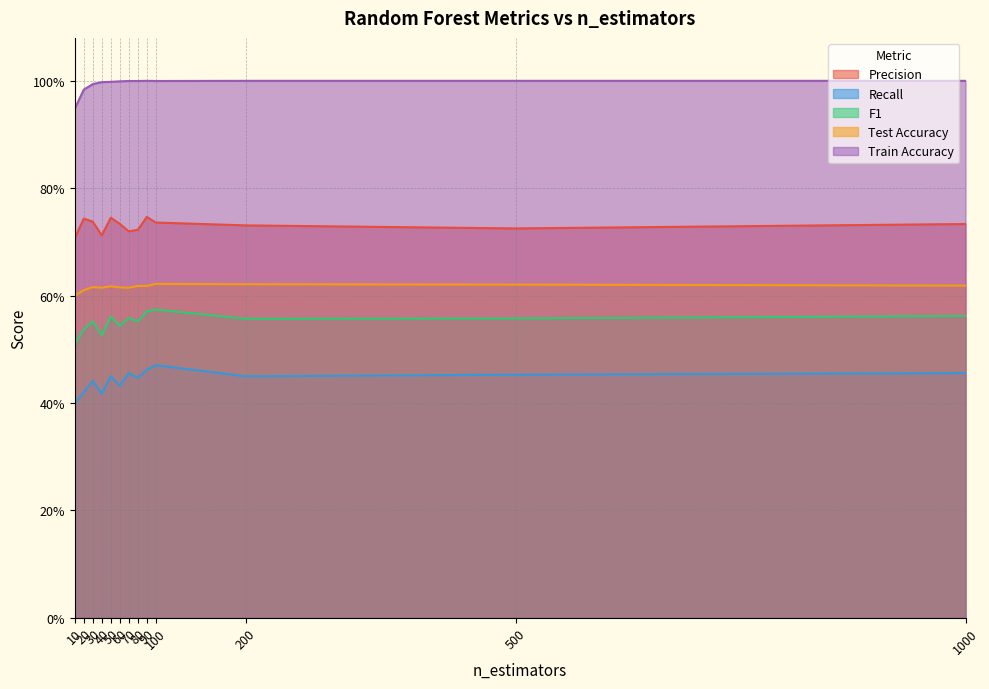

What is the value of the Test Accuracy point at the 1st from the left?

0.6